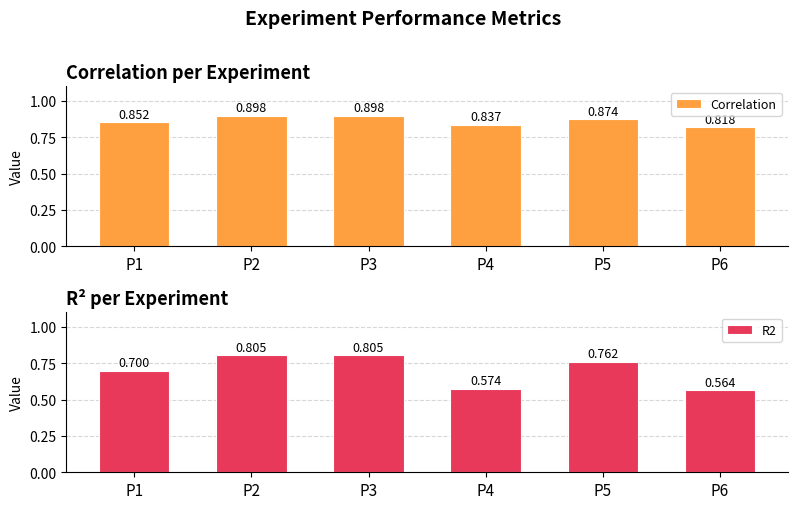

At which label does R2 reach its minimum?

P6